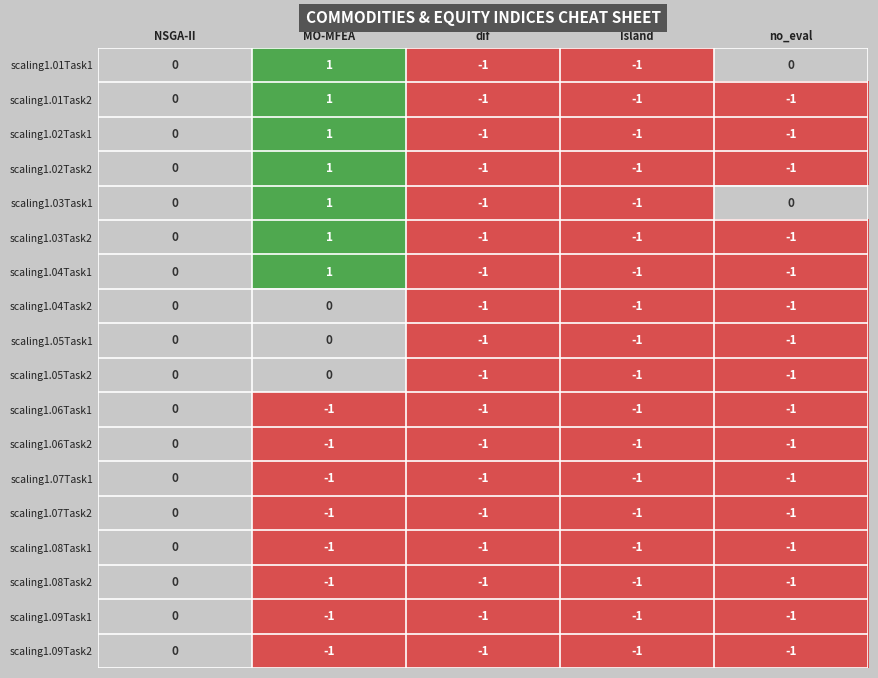

At which category is the sum across all series the highest?

NSGA-II